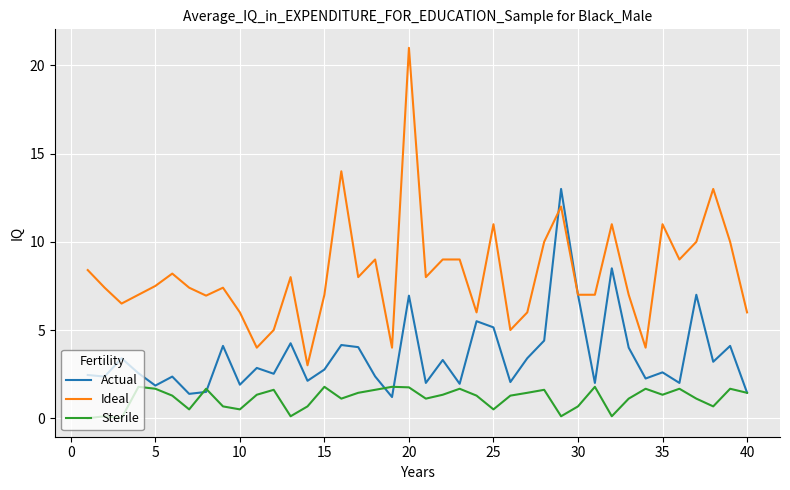

What is the difference between the maximum and minimum values in the Ideal series?

18.0